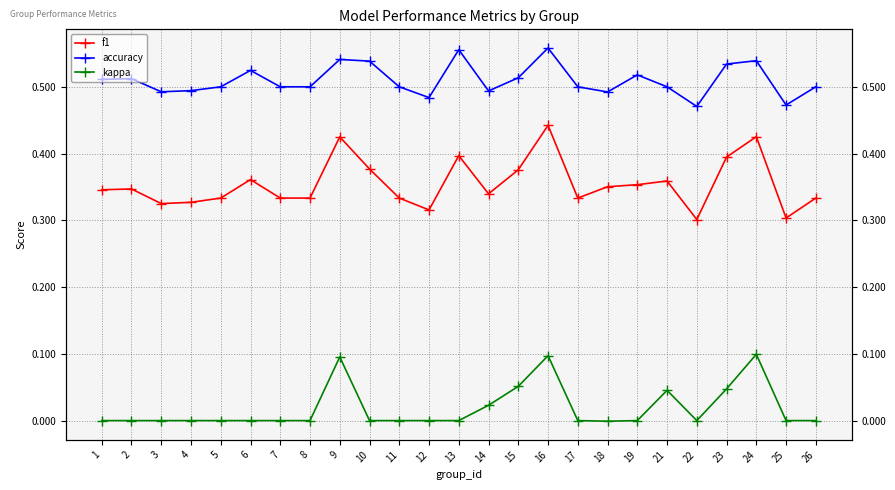

True or false: accuracy has more than 2 points higher than both neighbors.

True